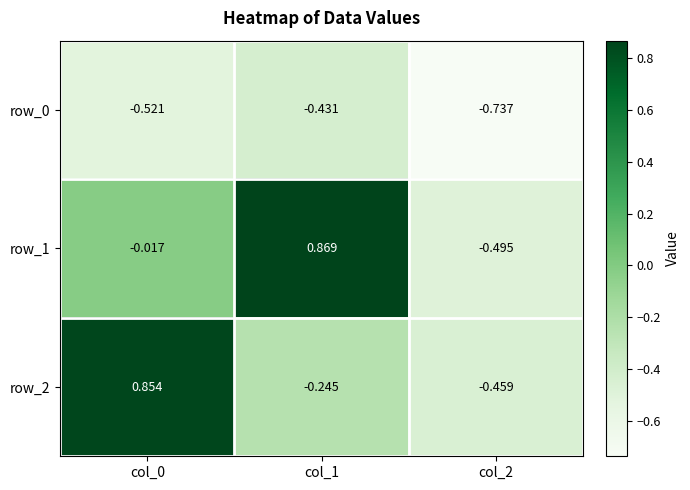

Is the value of row_2 at col_1 greater than the value of row_1 at col_1?

No